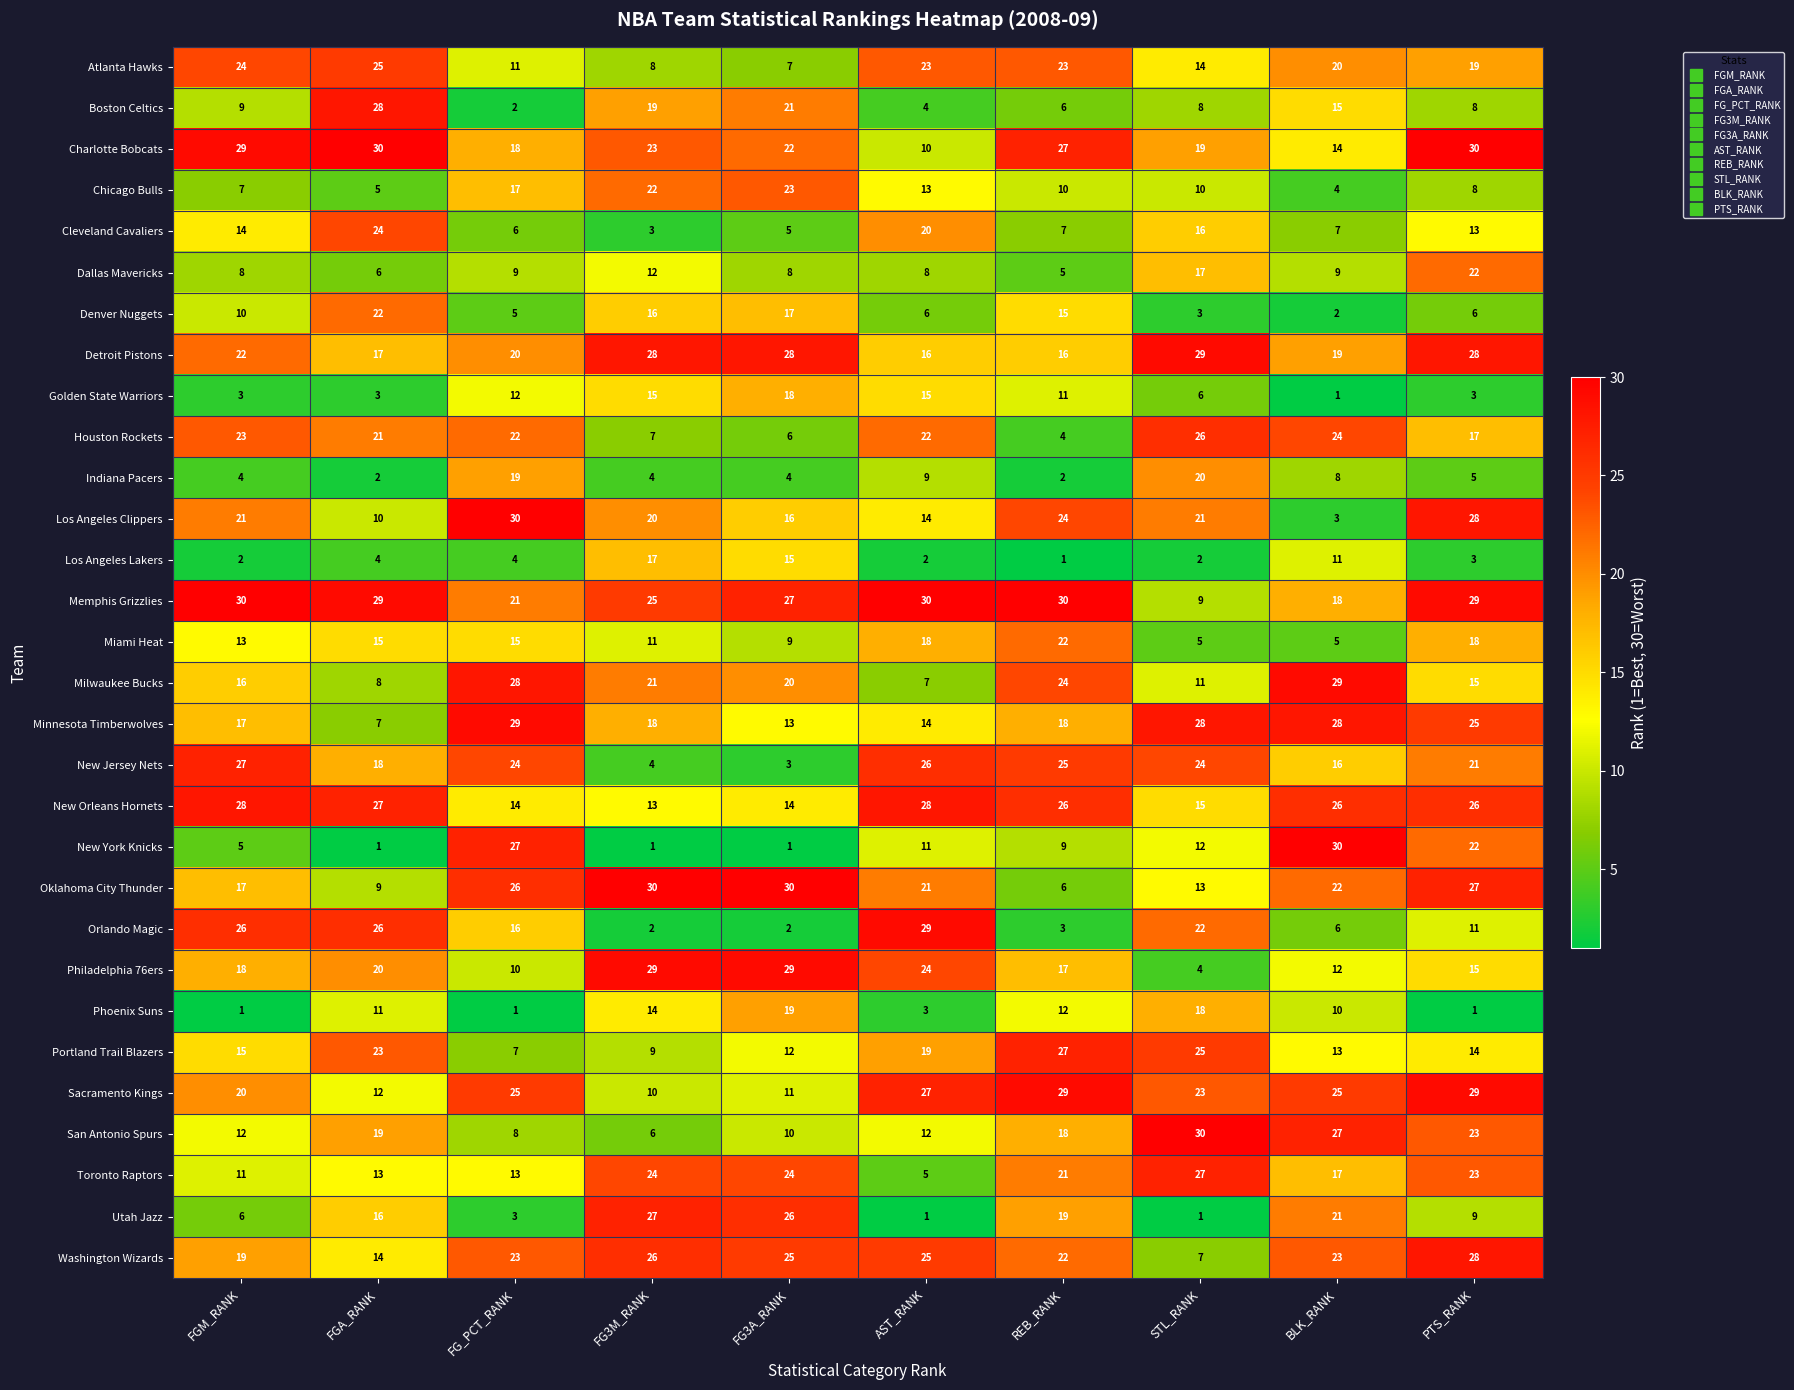

Rank the series at FG3A_RANK from lowest to highest value.

New York Knicks, Orlando Magic, New Jersey Nets, Indiana Pacers, Cleveland Cavaliers, Houston Rockets, Atlanta Hawks, Dallas Mavericks, Miami Heat, San Antonio Spurs, Sacramento Kings, Portland Trail Blazers, Minnesota Timberwolves, New Orleans Hornets, Los Angeles Lakers, Los Angeles Clippers, Denver Nuggets, Golden State Warriors, Phoenix Suns, Milwaukee Bucks, Boston Celtics, Charlotte Bobcats, Chicago Bulls, Toronto Raptors, Washington Wizards, Utah Jazz, Memphis Grizzlies, Detroit Pistons, Philadelphia 76ers, Oklahoma City Thunder